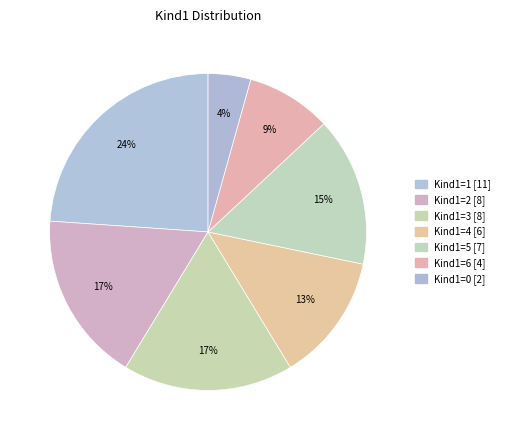

To the nearest percent, what is the difference between the largest and smallest slice percentages?

20%